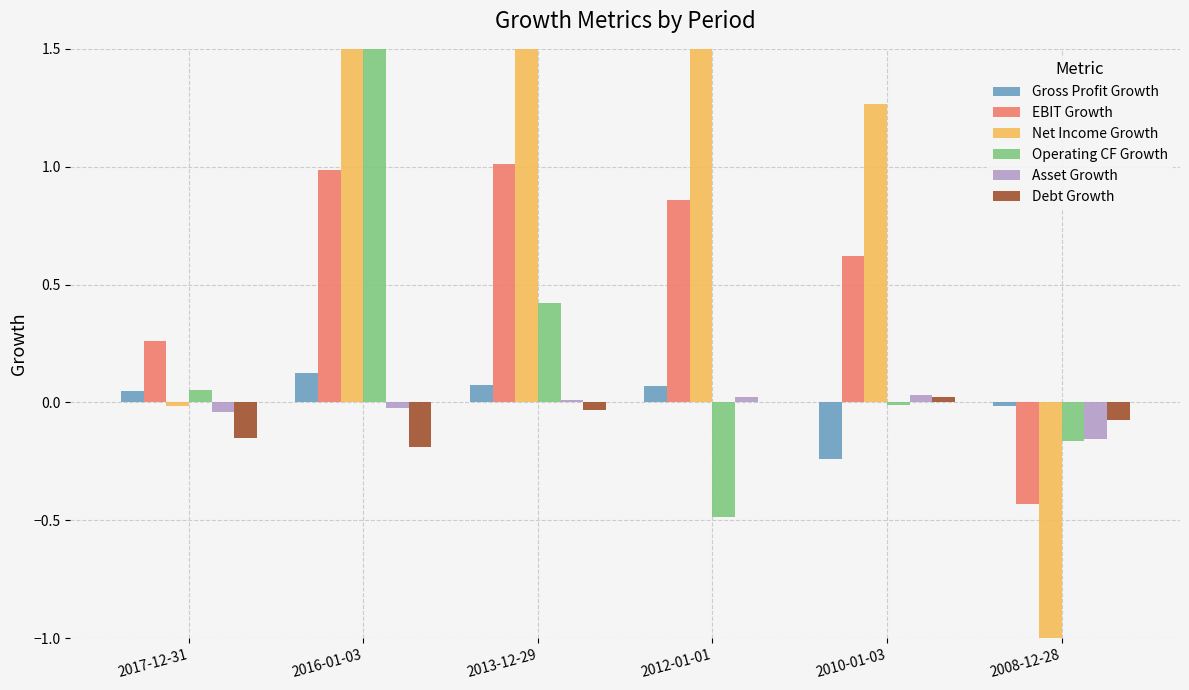

Rank the series by their maximum value, from lowest to highest.

Debt Growth, Asset Growth, Gross Profit Growth, EBIT Growth, Operating CF Growth, Net Income Growth